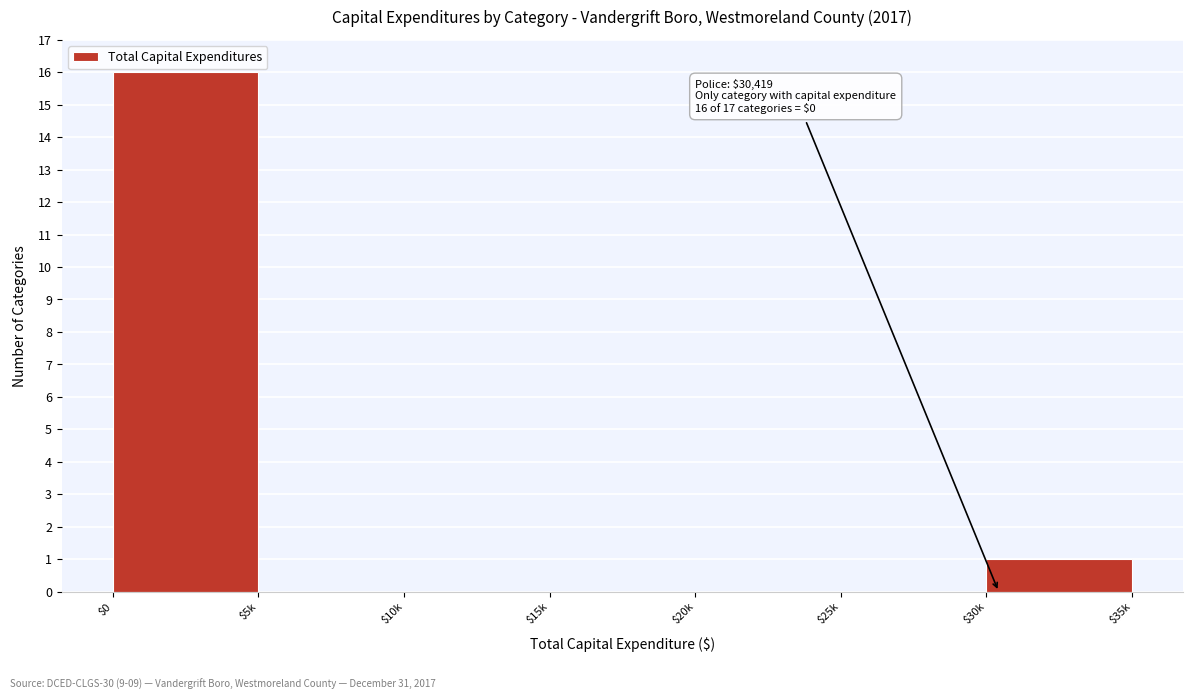

What is the maximum value shown in the chart?

16